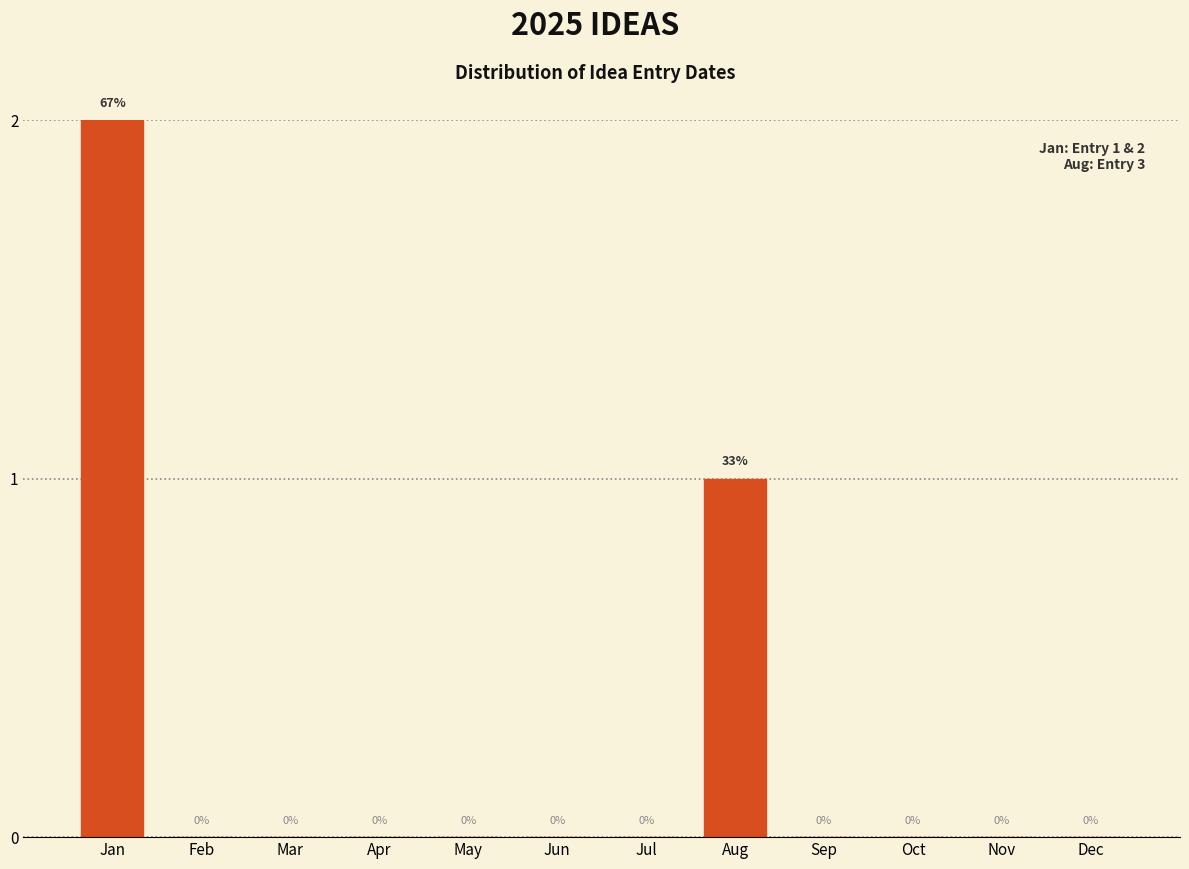

Reading right to left, what are all the values shown in this chart?

Dec=0	Nov=0	Oct=0	Sep=0	Aug=1	Jul=0	Jun=0	May=0	Apr=0	Mar=0	Feb=0	Jan=2